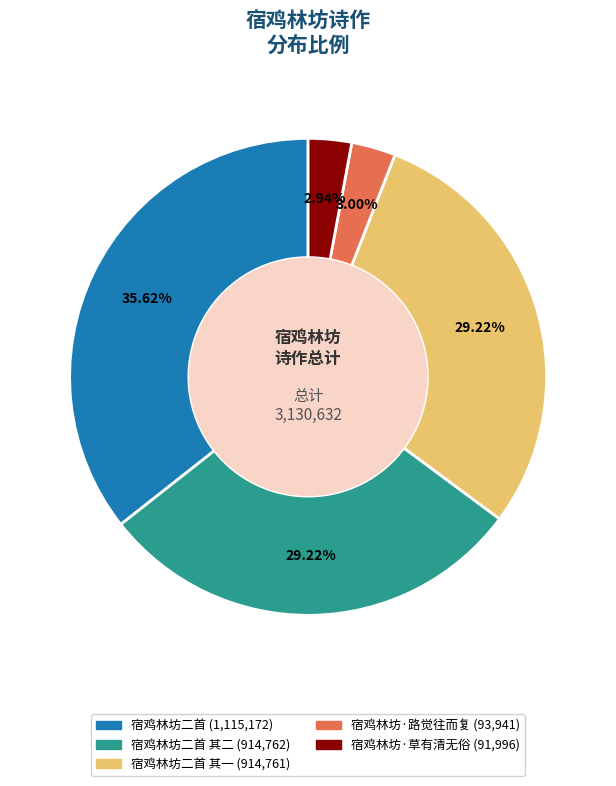

Does any single category account for the majority?

No